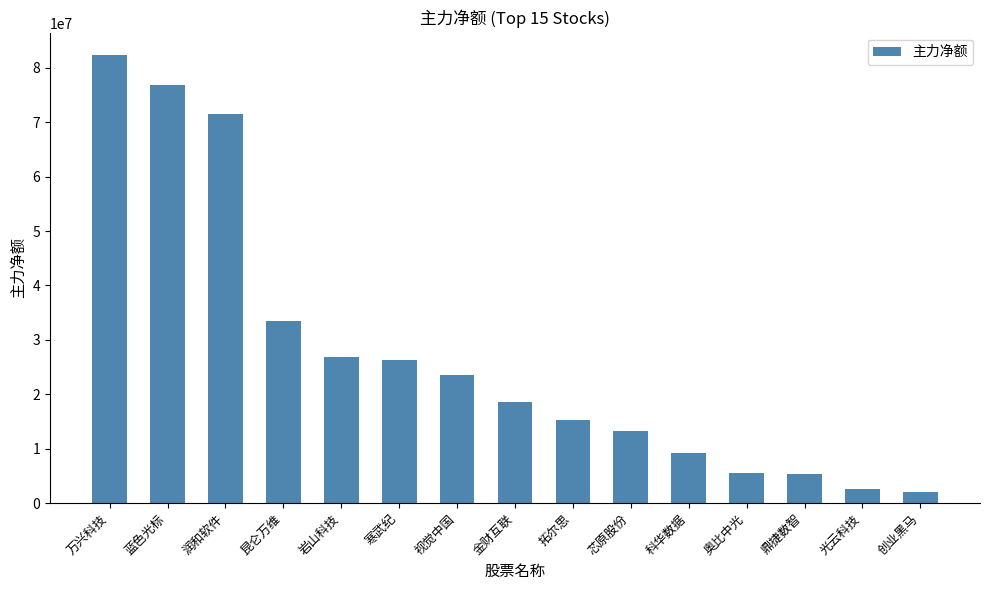

What is the greatest value displayed?

82314051